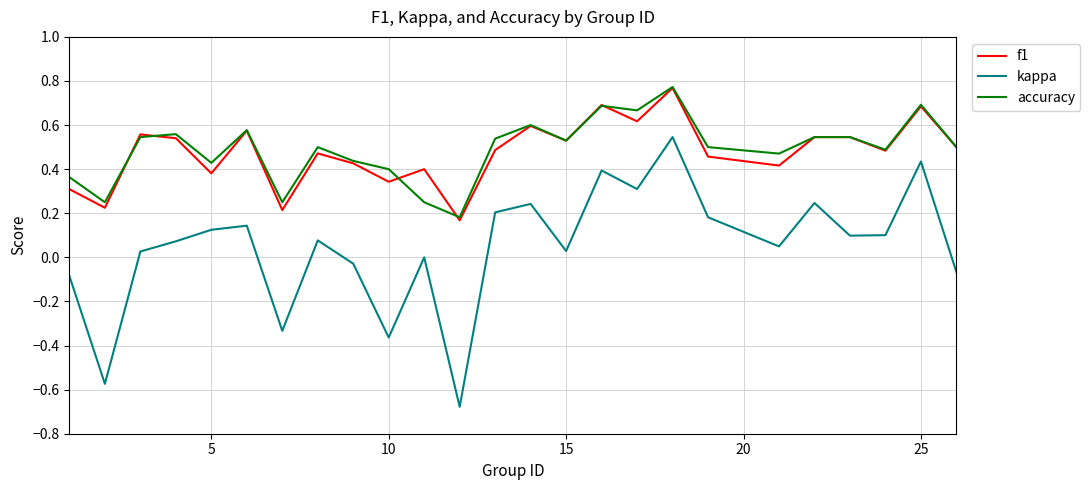

True or false: kappa and f1 cross at least once.

False